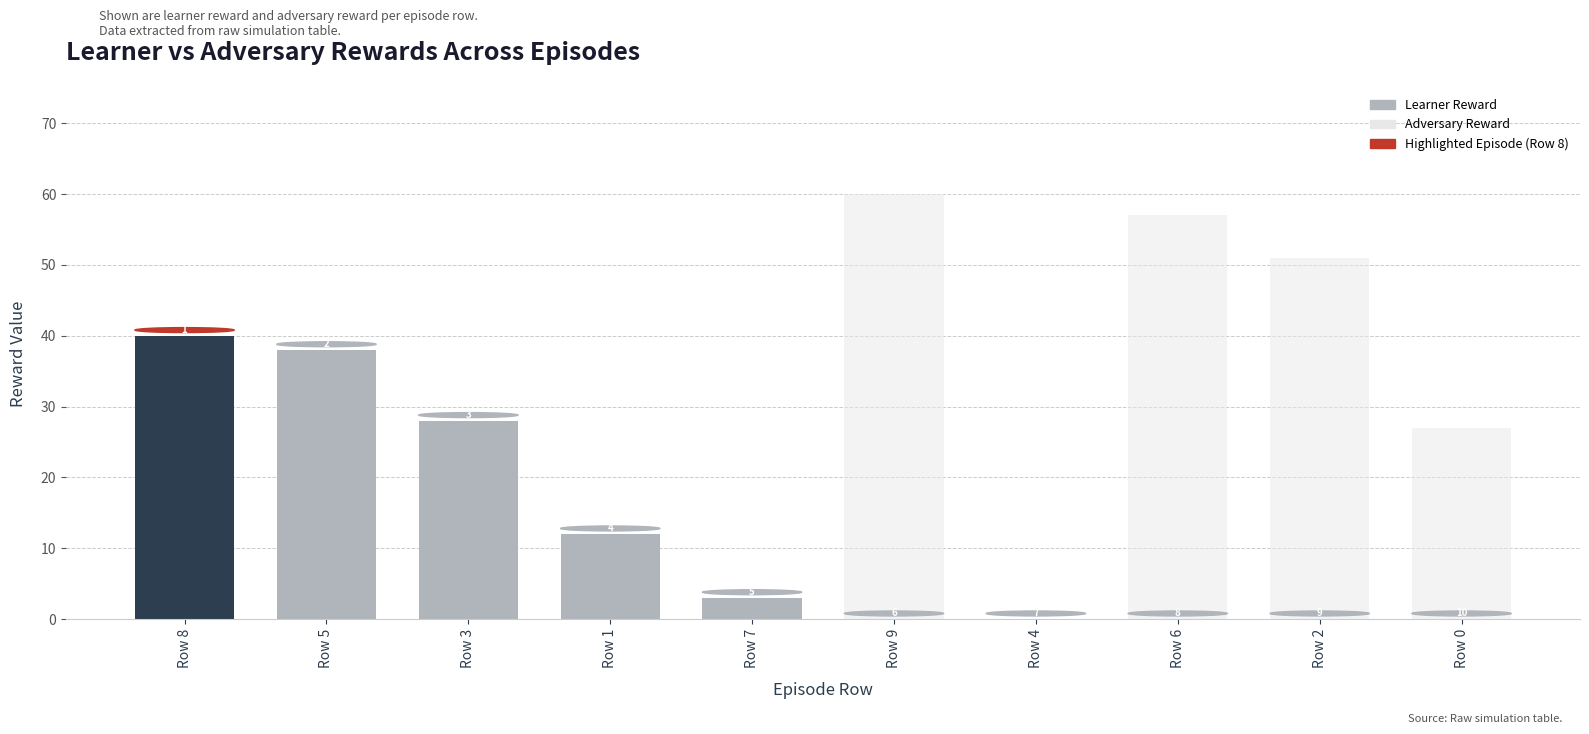

At which label does Adversary Reward first exceed 27?

Row 3